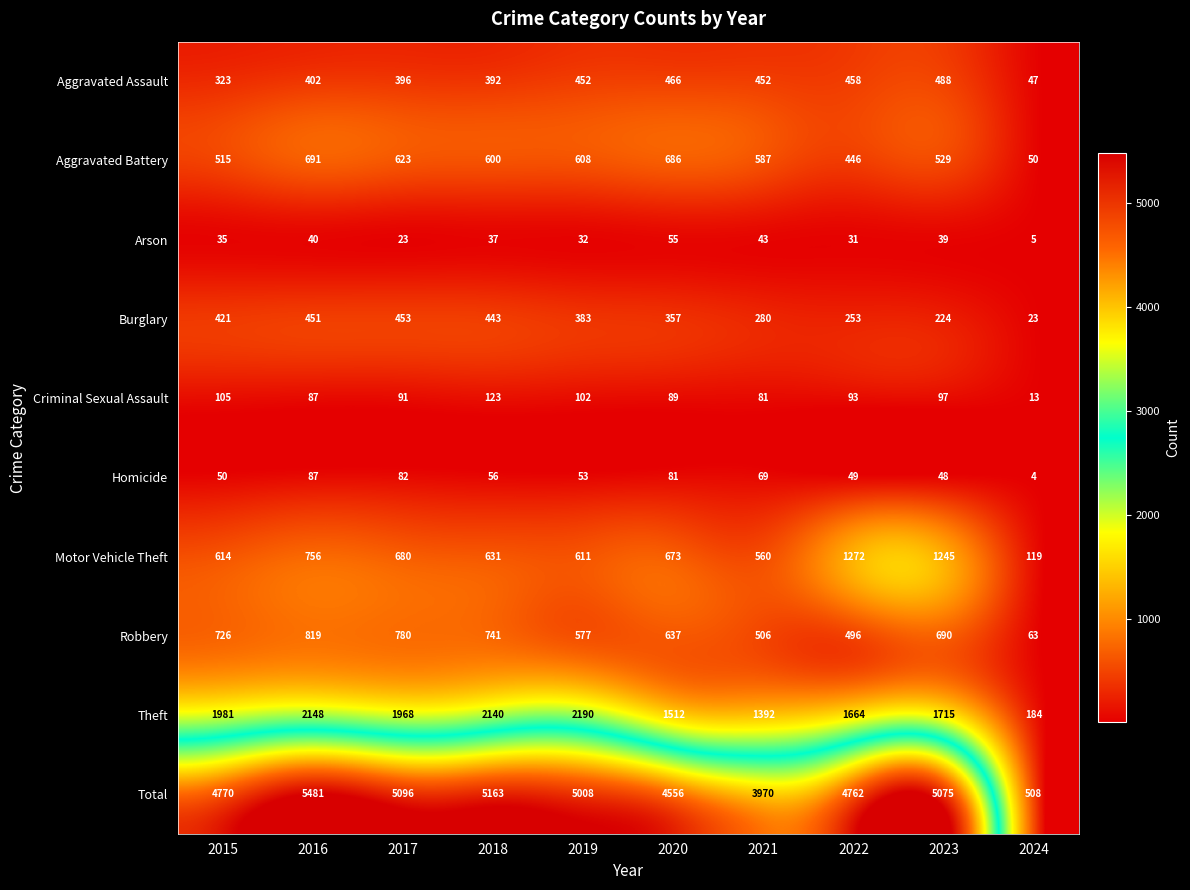

At which label is Homicide closest to 45?

2023